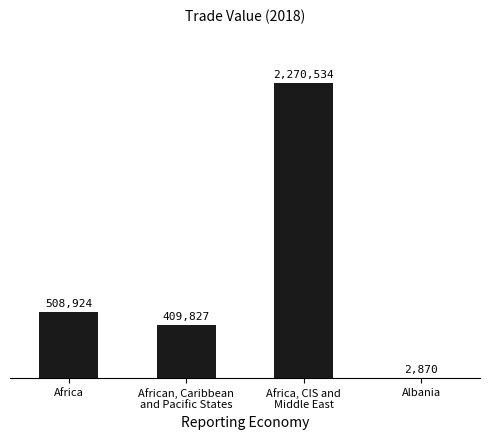

Are the bars horizontal?

No